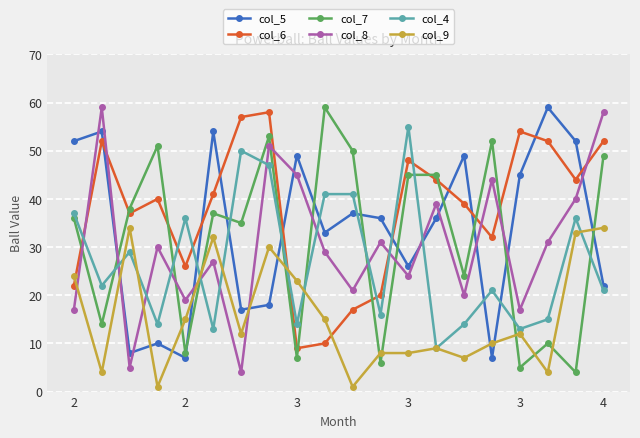

Reading right to left, list all the values displayed in this chart.

col_5: 22	52	59	45	7	49	36	26	36	37	33	49	18	17	54	7	10	8	54	52
col_6: 52	44	52	54	32	39	44	48	20	17	10	9	58	57	41	26	40	37	52	22
col_7: 49	4	10	5	52	24	45	45	6	50	59	7	53	35	37	8	51	38	14	36
col_8: 58	40	31	17	44	20	39	24	31	21	29	45	51	4	27	19	30	5	59	17
col_4: 21	36	15	13	21	14	9	55	16	41	41	14	47	50	13	36	14	29	22	37
col_9: 34	33	4	12	10	7	9	8	8	1	15	23	30	12	32	15	1	34	4	24